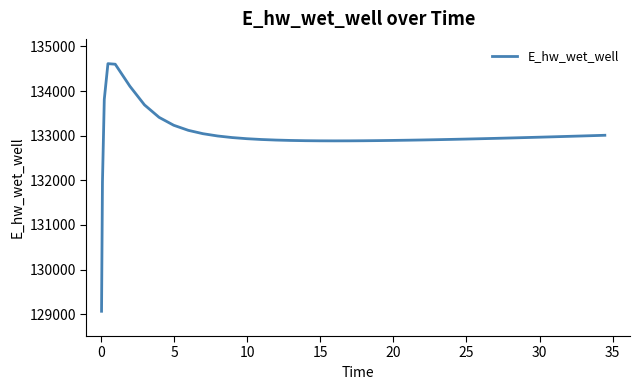

What is the average value?

132991.6